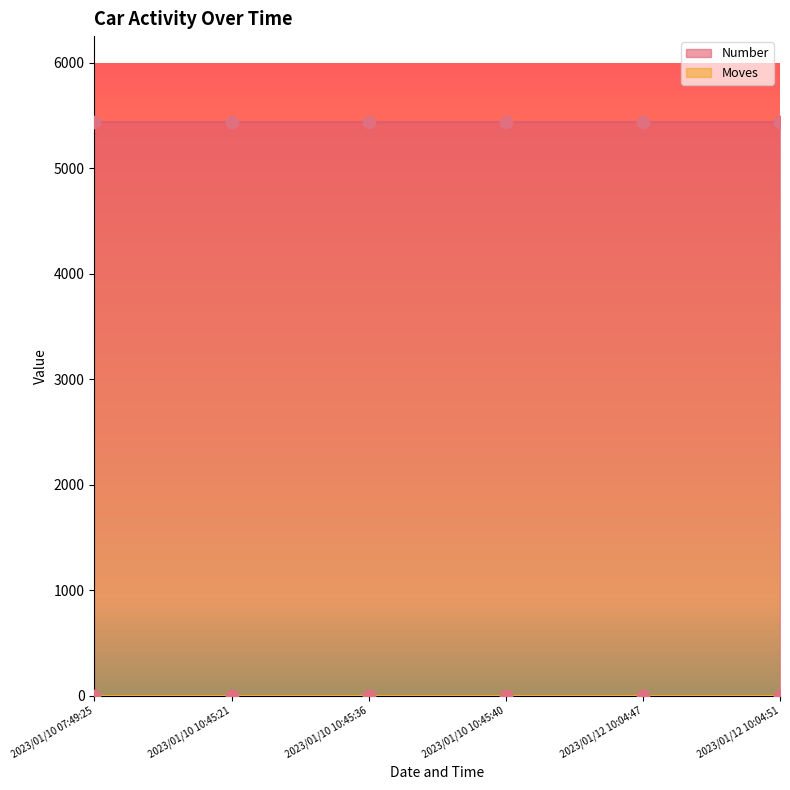

What is the total value across all series at 2023/01/10 10:45:36?

5437